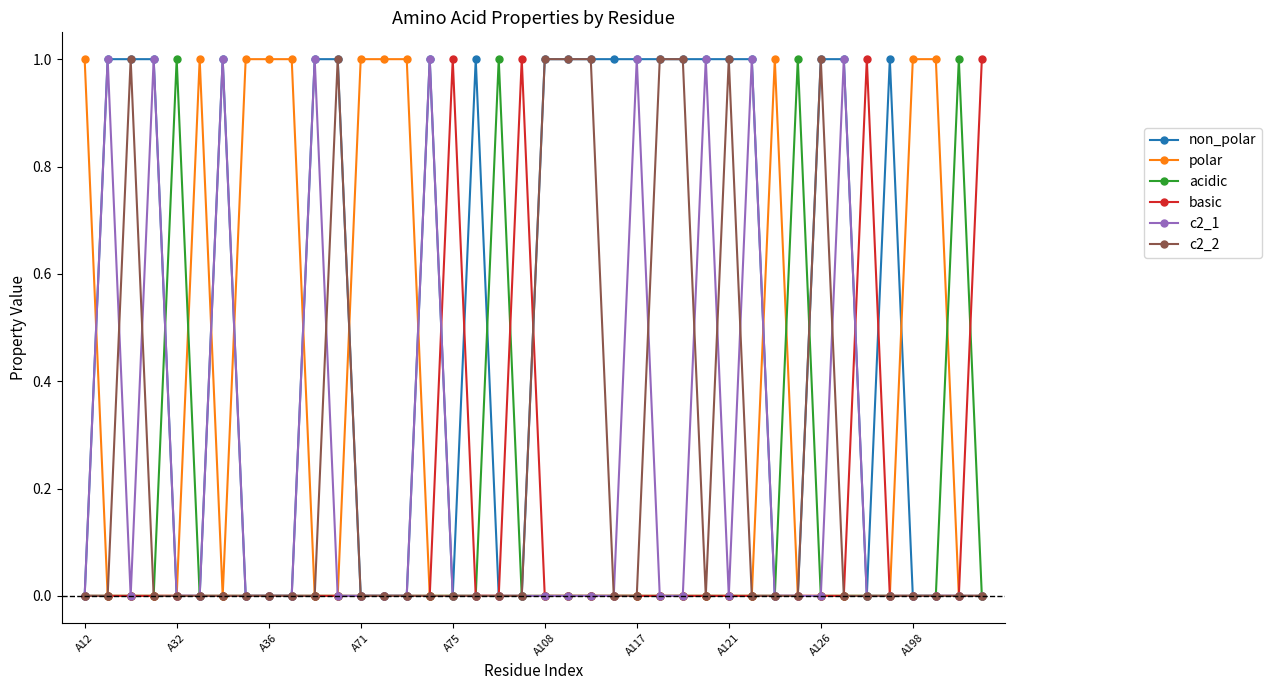

Which series has the largest total across all categories?

non_polar